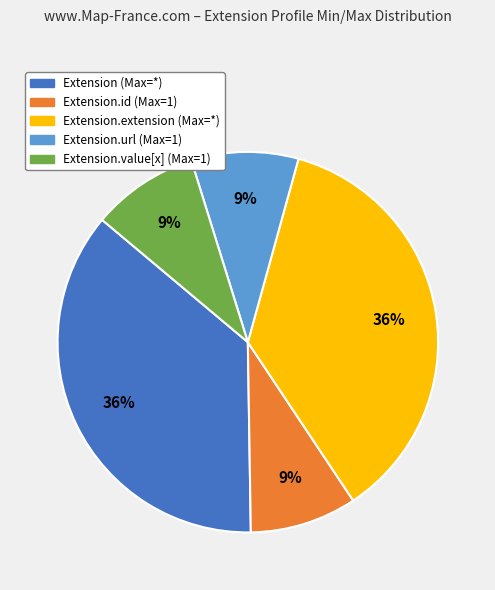

Is there a majority slice in this chart?

No